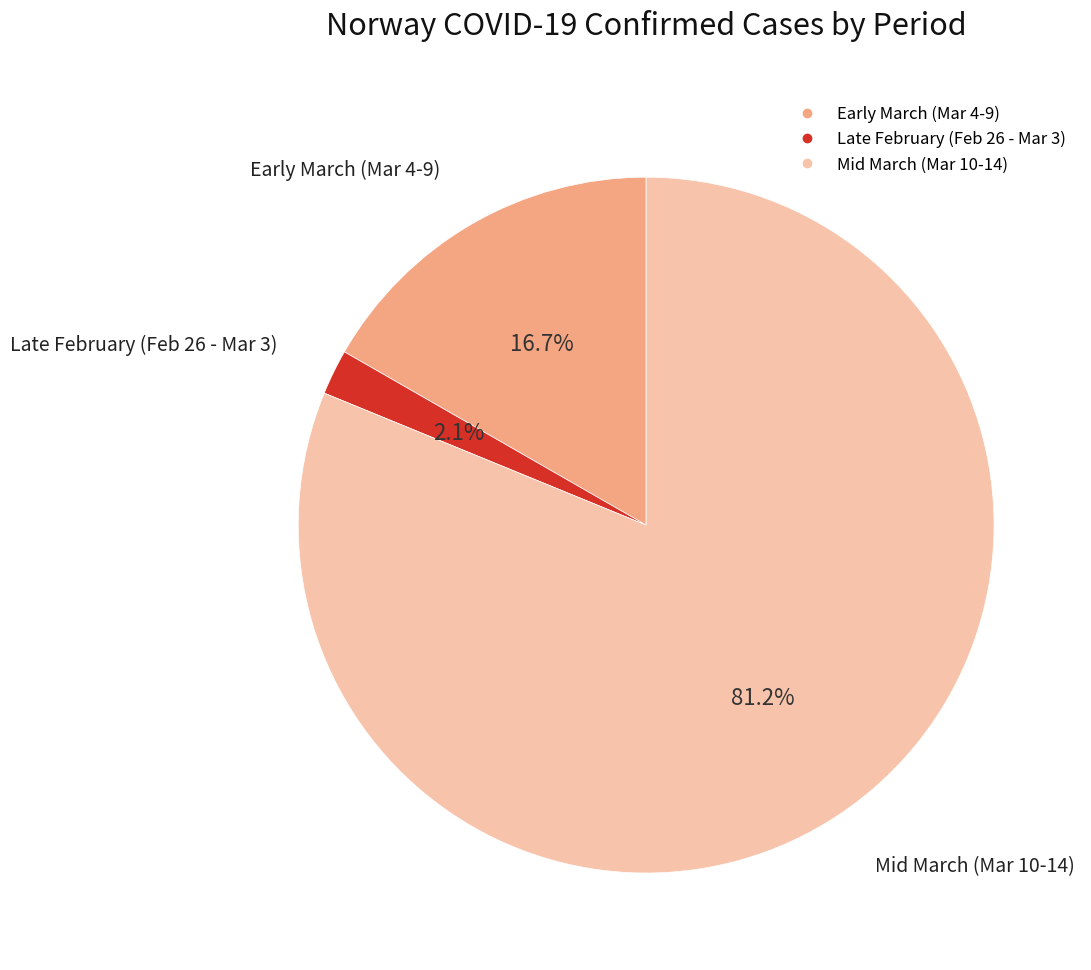

Is there any slice that represents more than half of the pie?

Yes